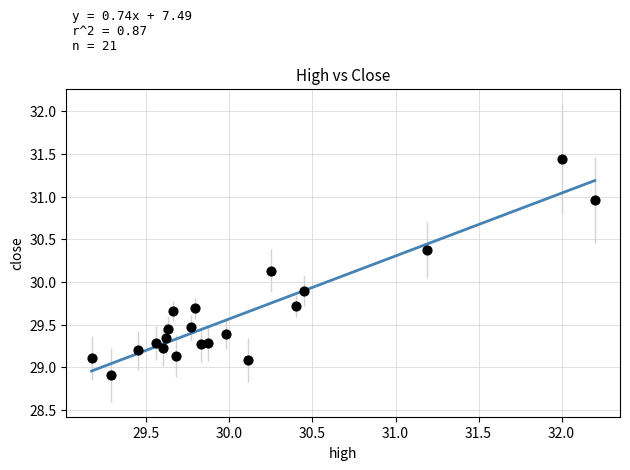

What is the range of Y values (max minus min)?

2.5